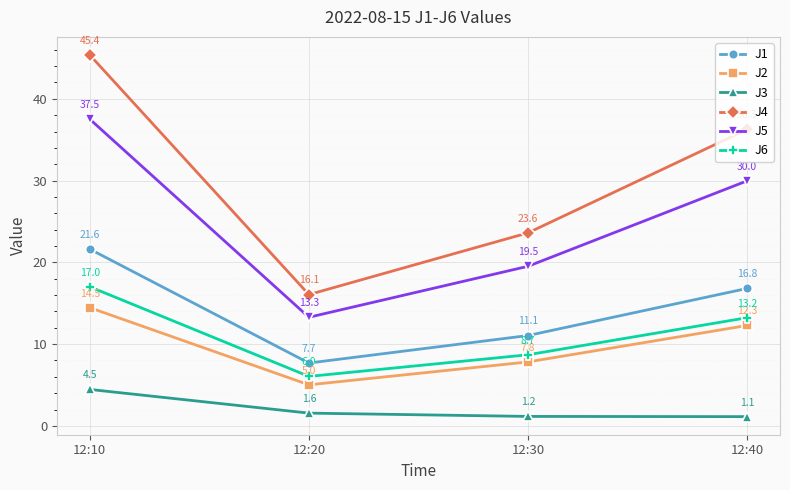

What is the total value across all series at 12:10?

140.4